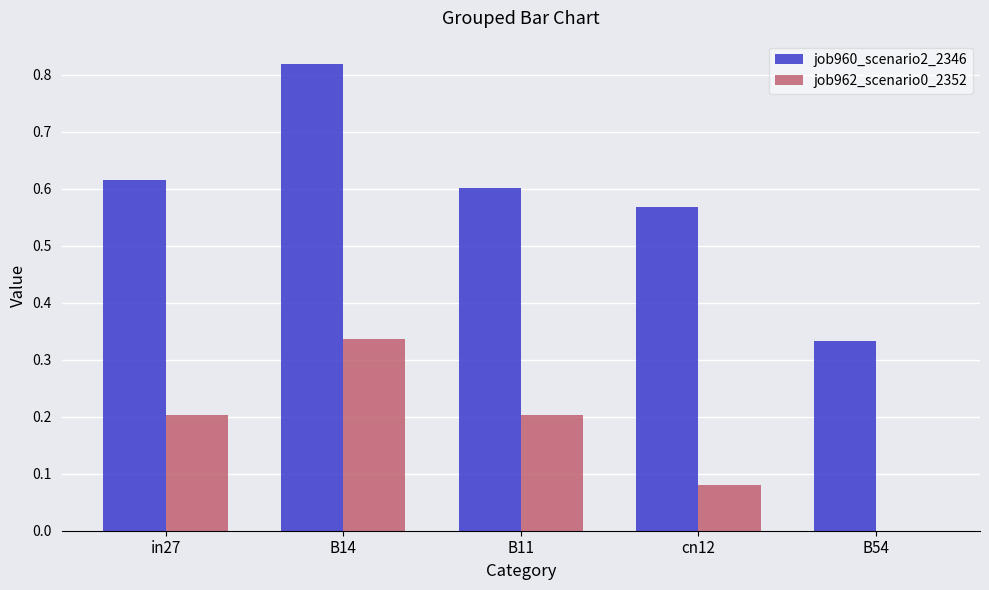

Which series has the largest total across all categories?

job960_scenario2_2346